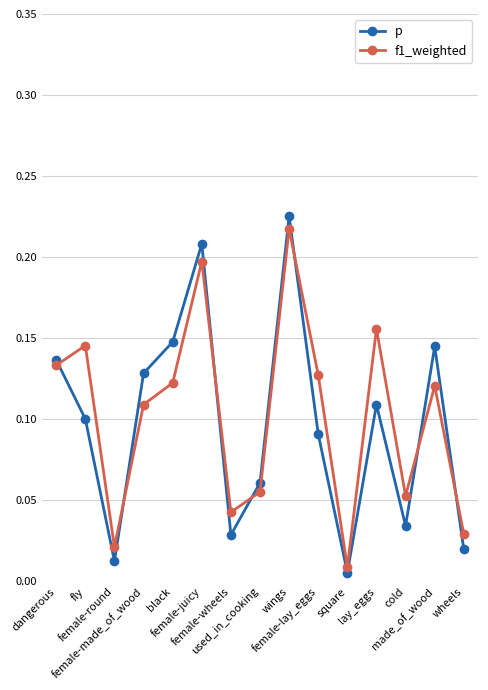

True or false: p has a value of 0.1 at fly.

True